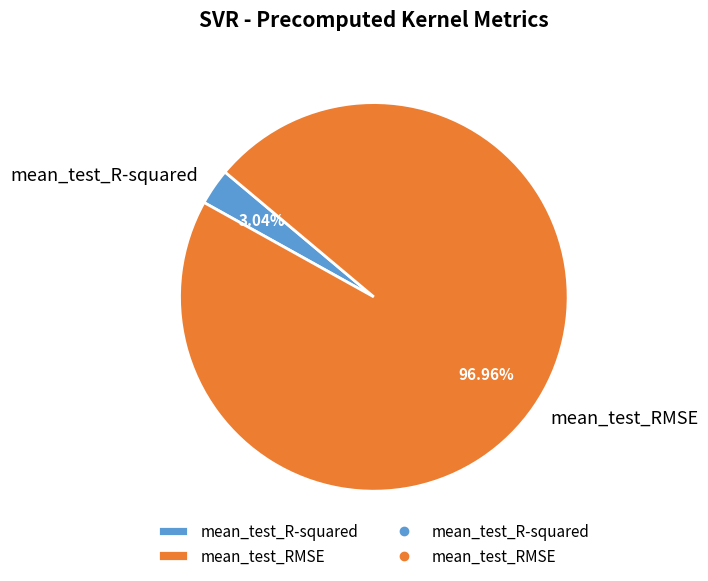

Which category has the biggest portion of the pie?

mean_test_RMSE